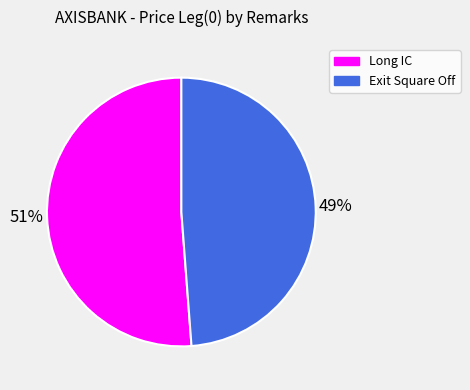

What percentage is the Long IC slice, to the nearest percent?

51%